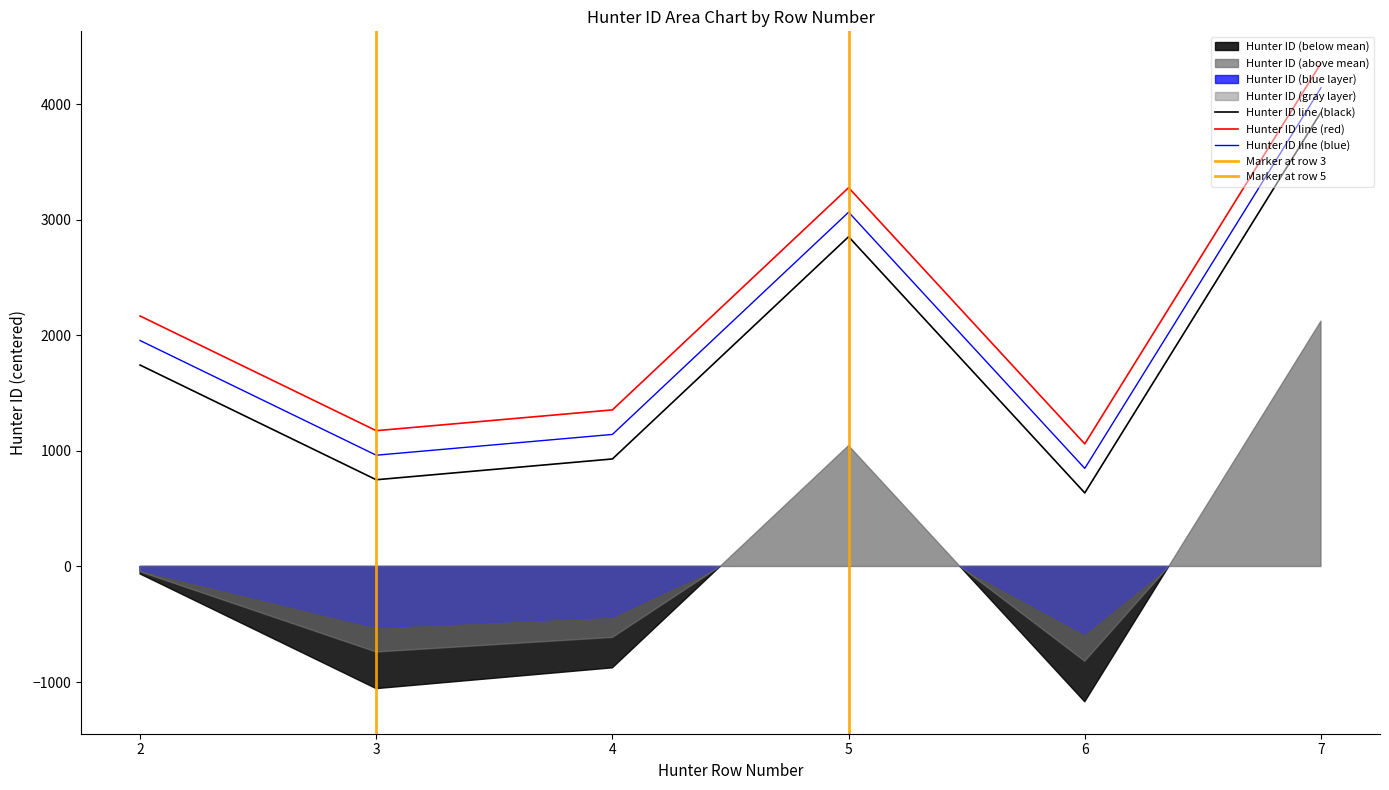

Reading left to right, what are all the values shown in this chart?

1744.1	751.1	931.1	2855.1	637.1	3932.1